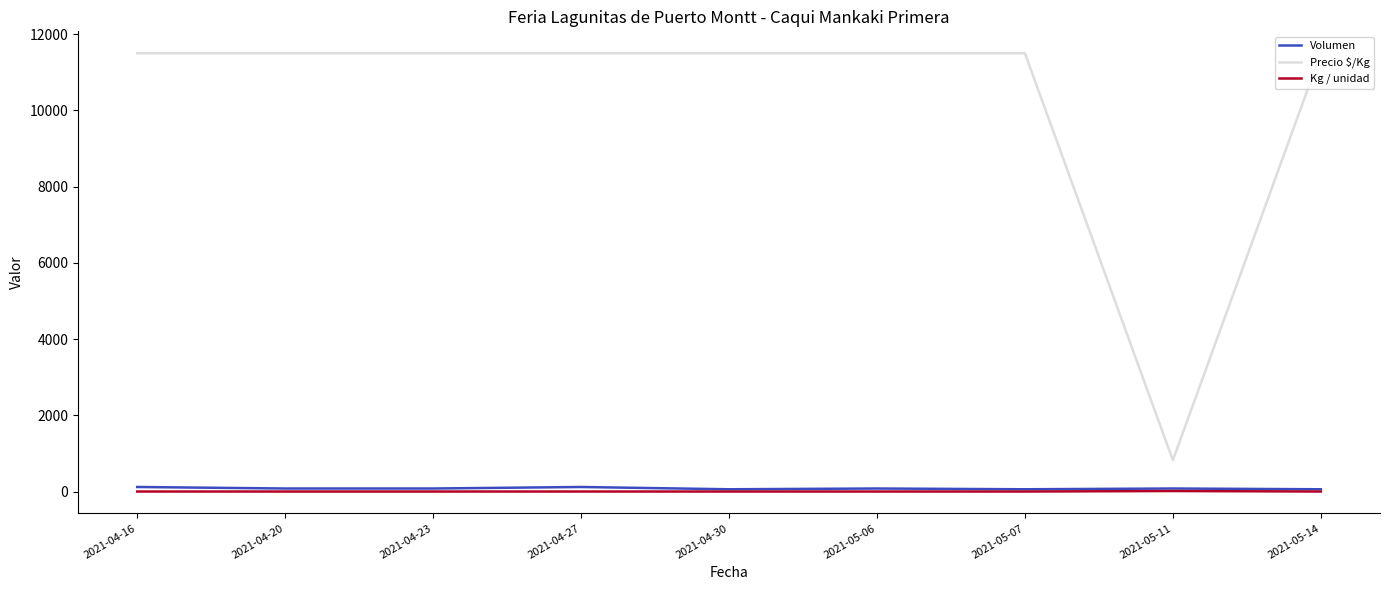

What is the highest value of the Precio $/Kg series?

11500